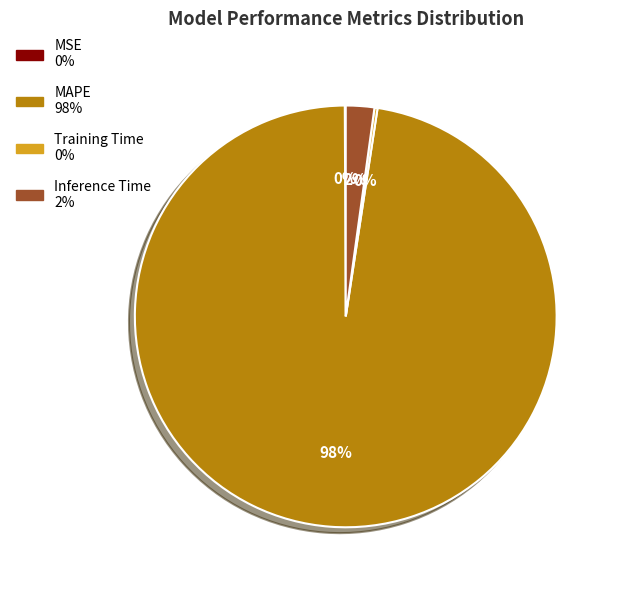

The Inference Time slice represents 2% of the pie. True or false?

True